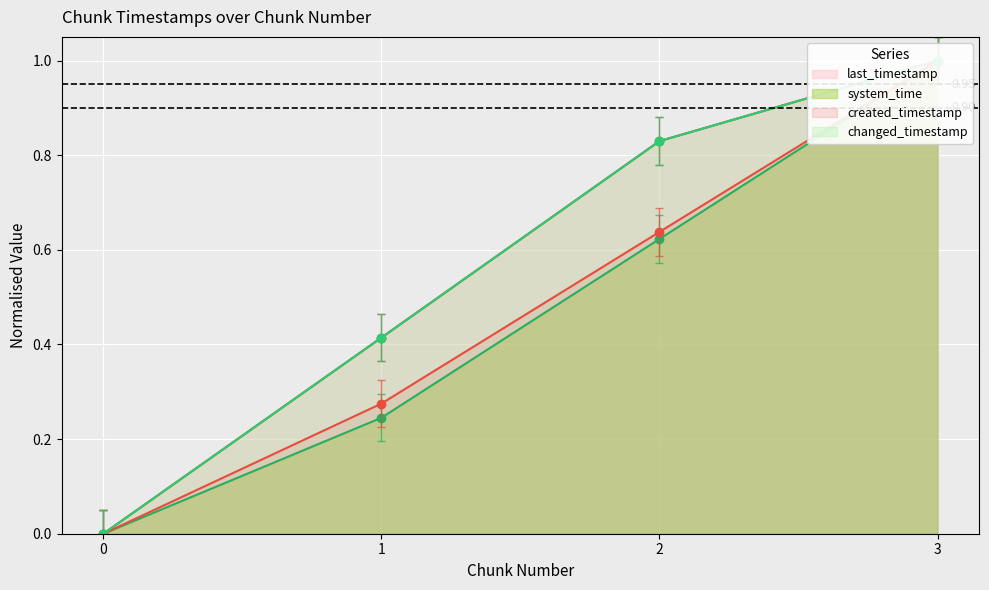

How many lines are shown in the chart?

4